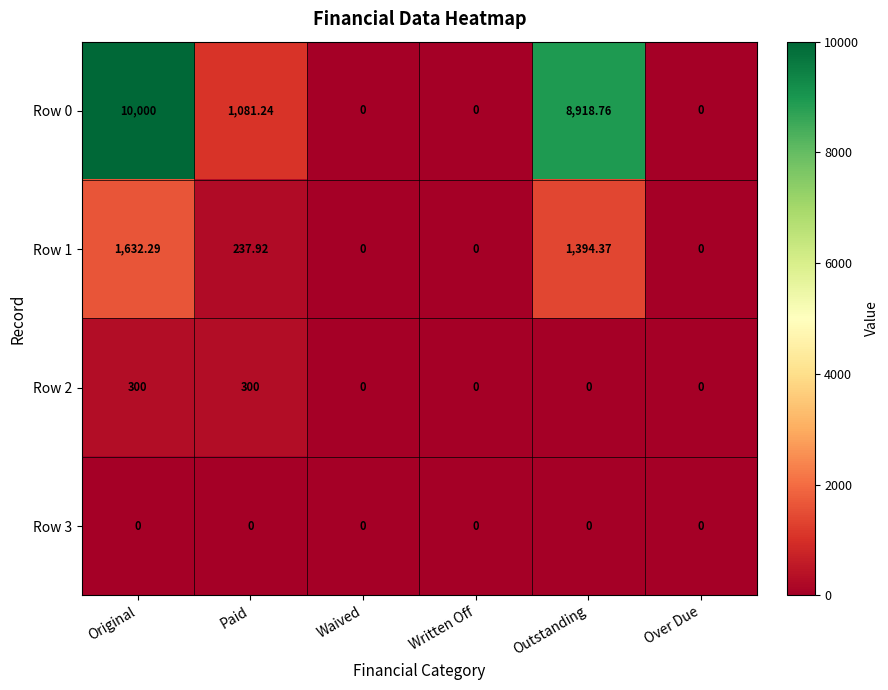

Which category has the highest value across all series?

Original